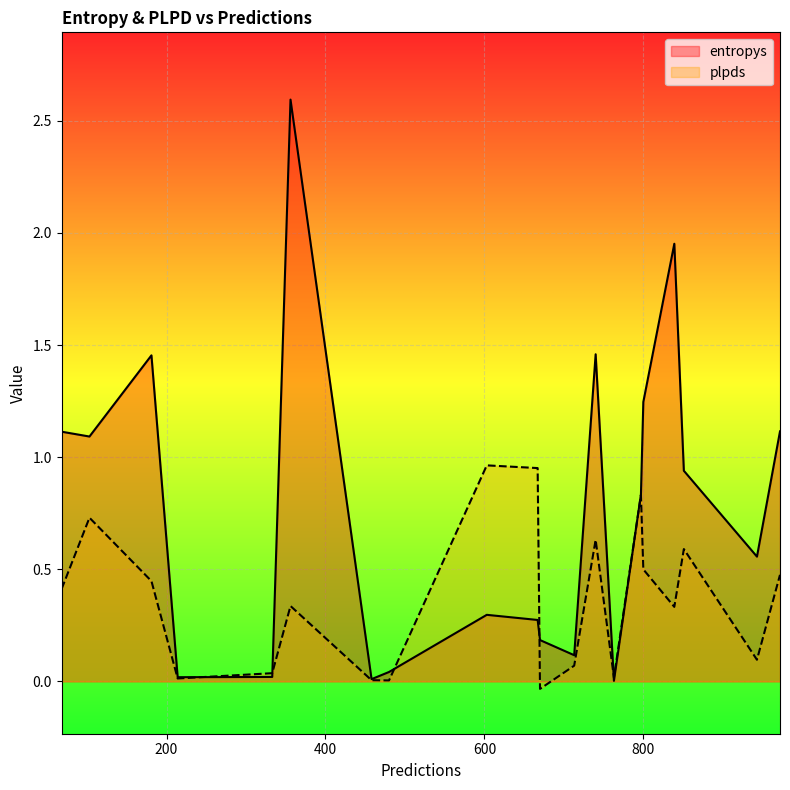

How many lines are shown in the chart?

2